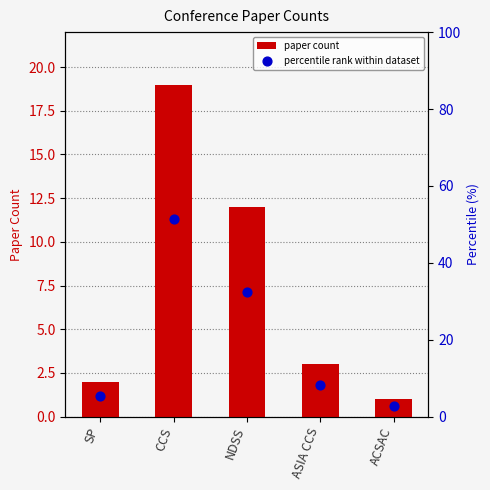

Which series has the largest total across all categories?

percentile rank within dataset